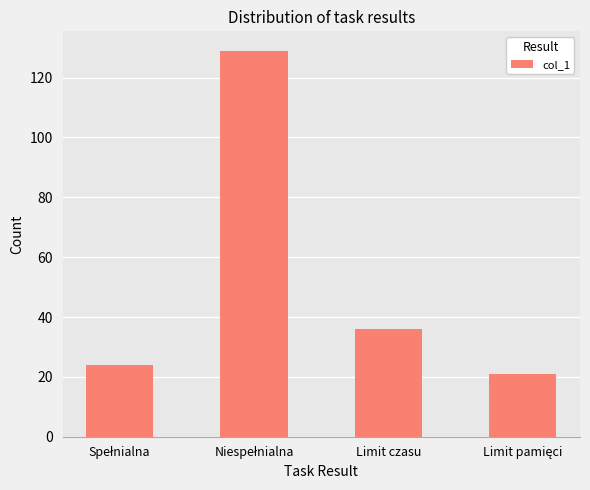

What is the minimum value shown in the chart?

21